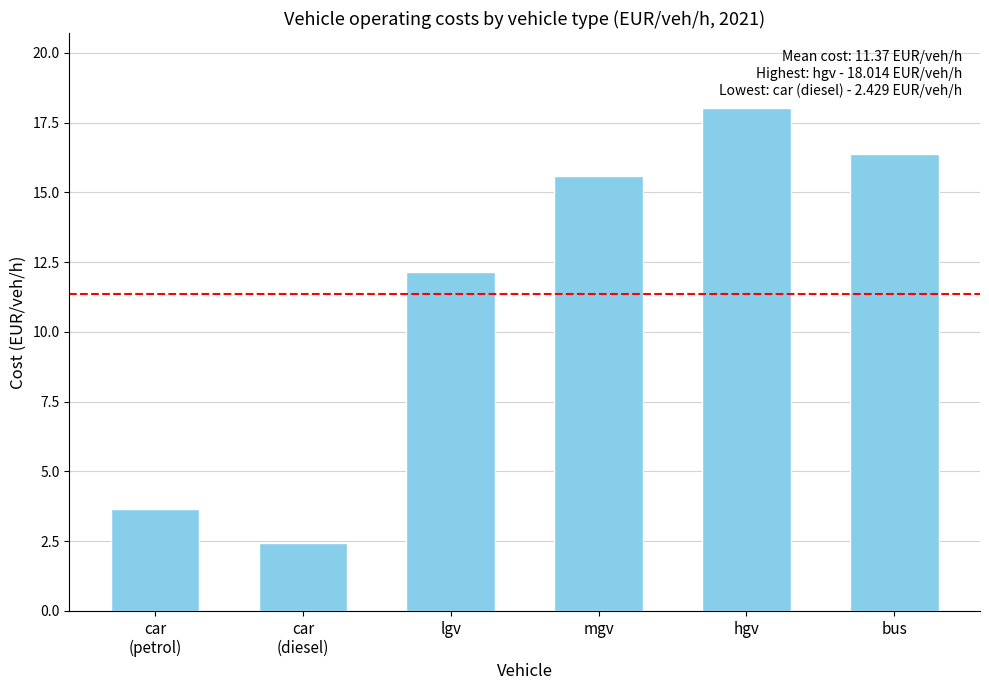

Reading right to left, what are all the values shown in this chart?

bus=16.4	hgv=18.0	mgv=15.6	lgv=12.1	car
(diesel)=2.4	car
(petrol)=3.6